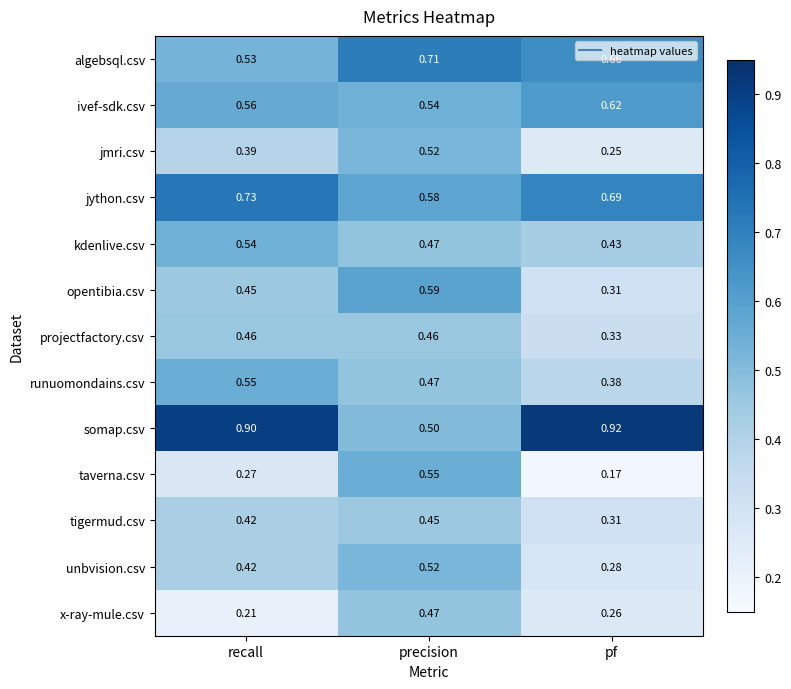

At which category is the sum across all series the highest?

precision